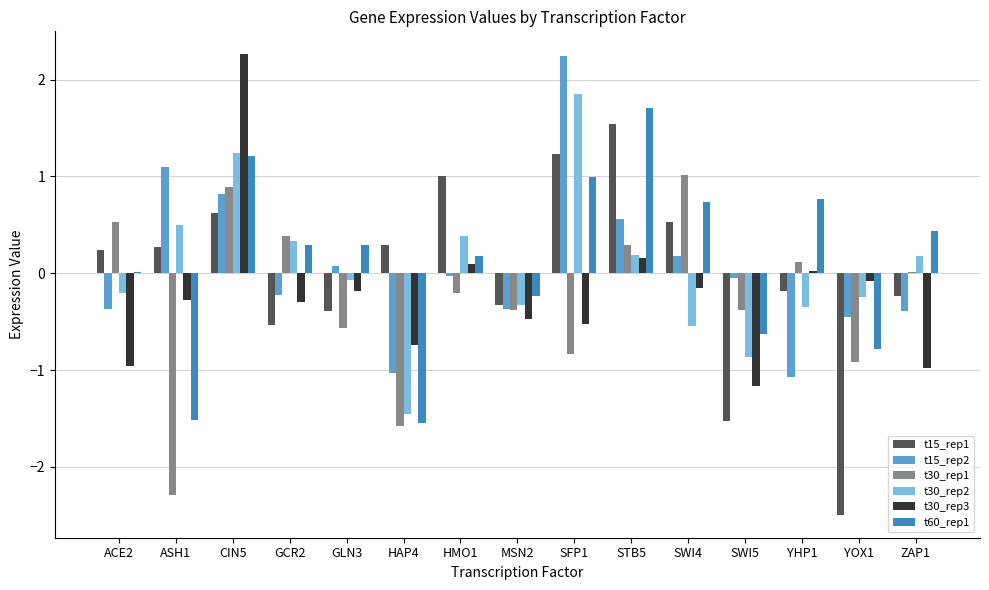

What is the highest value of the t30_rep1 series?

1.0